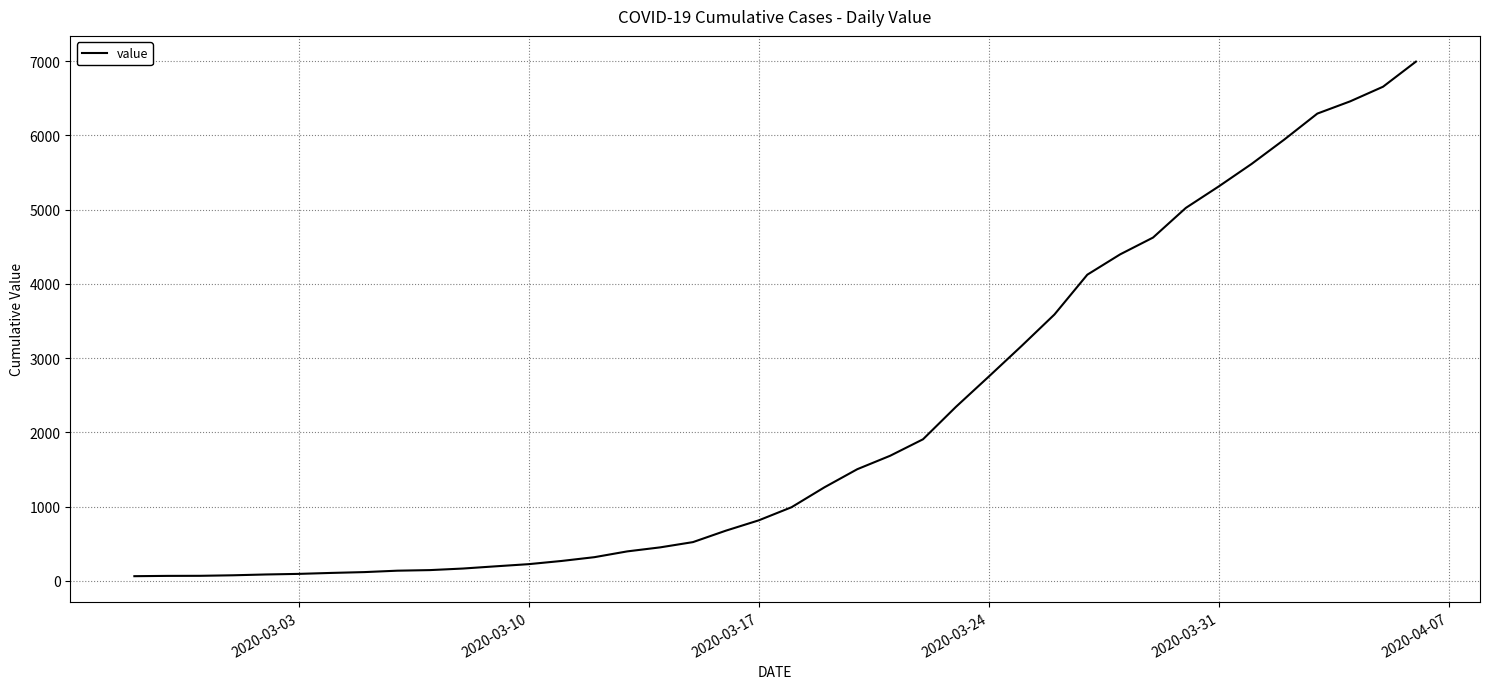

What is the greatest value displayed?

6995